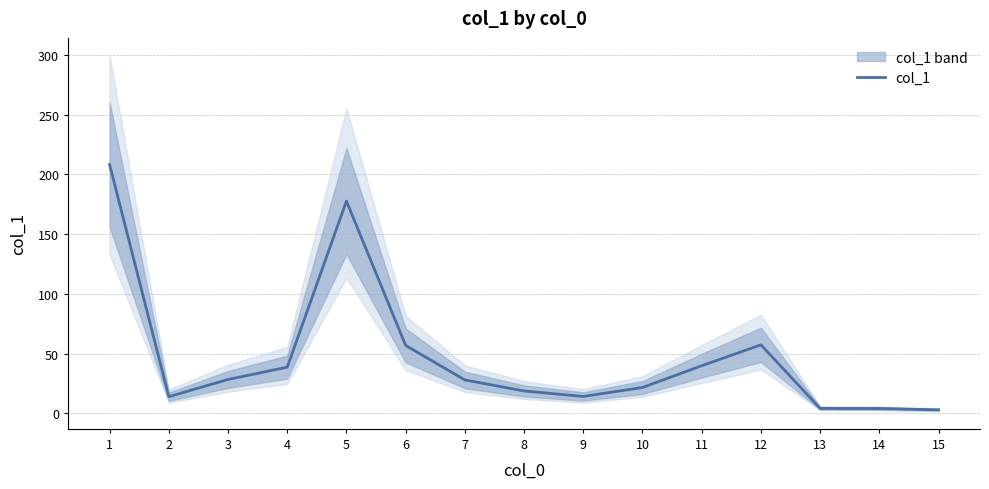

How many points are higher than both their immediate neighbors (excluding endpoints)?

2